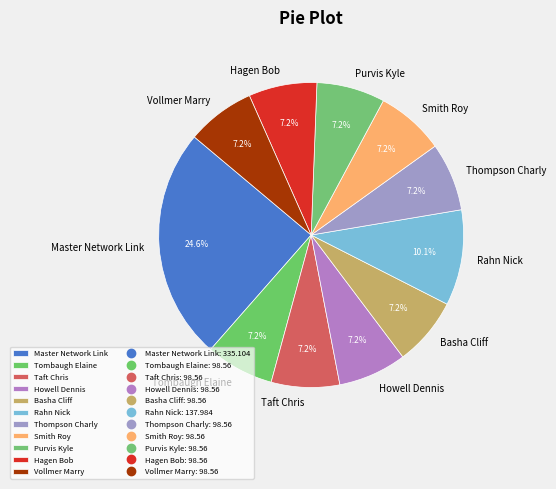

Approximately how many times larger is the value at Howell Dennis compared to Smith Roy?

1.0